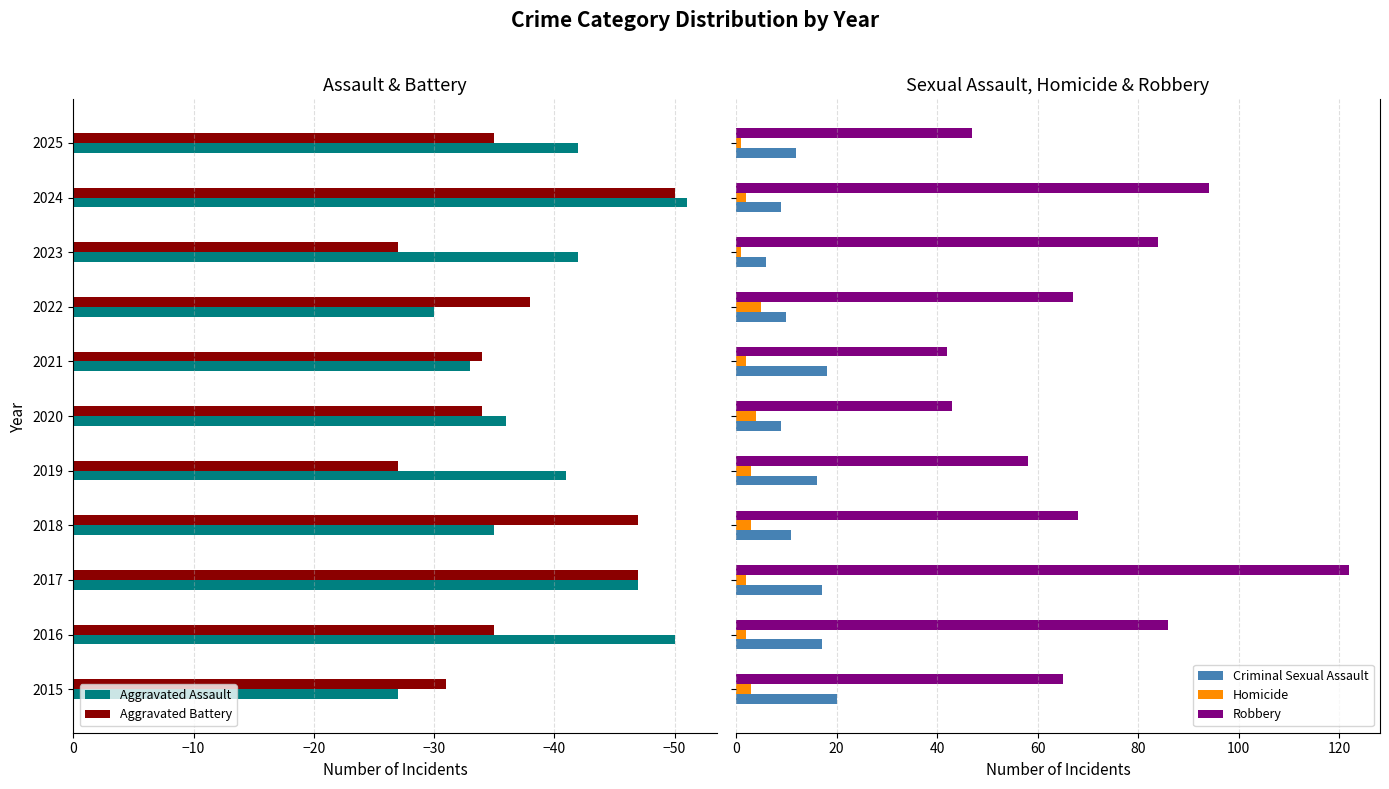

Are the bars horizontal?

Yes